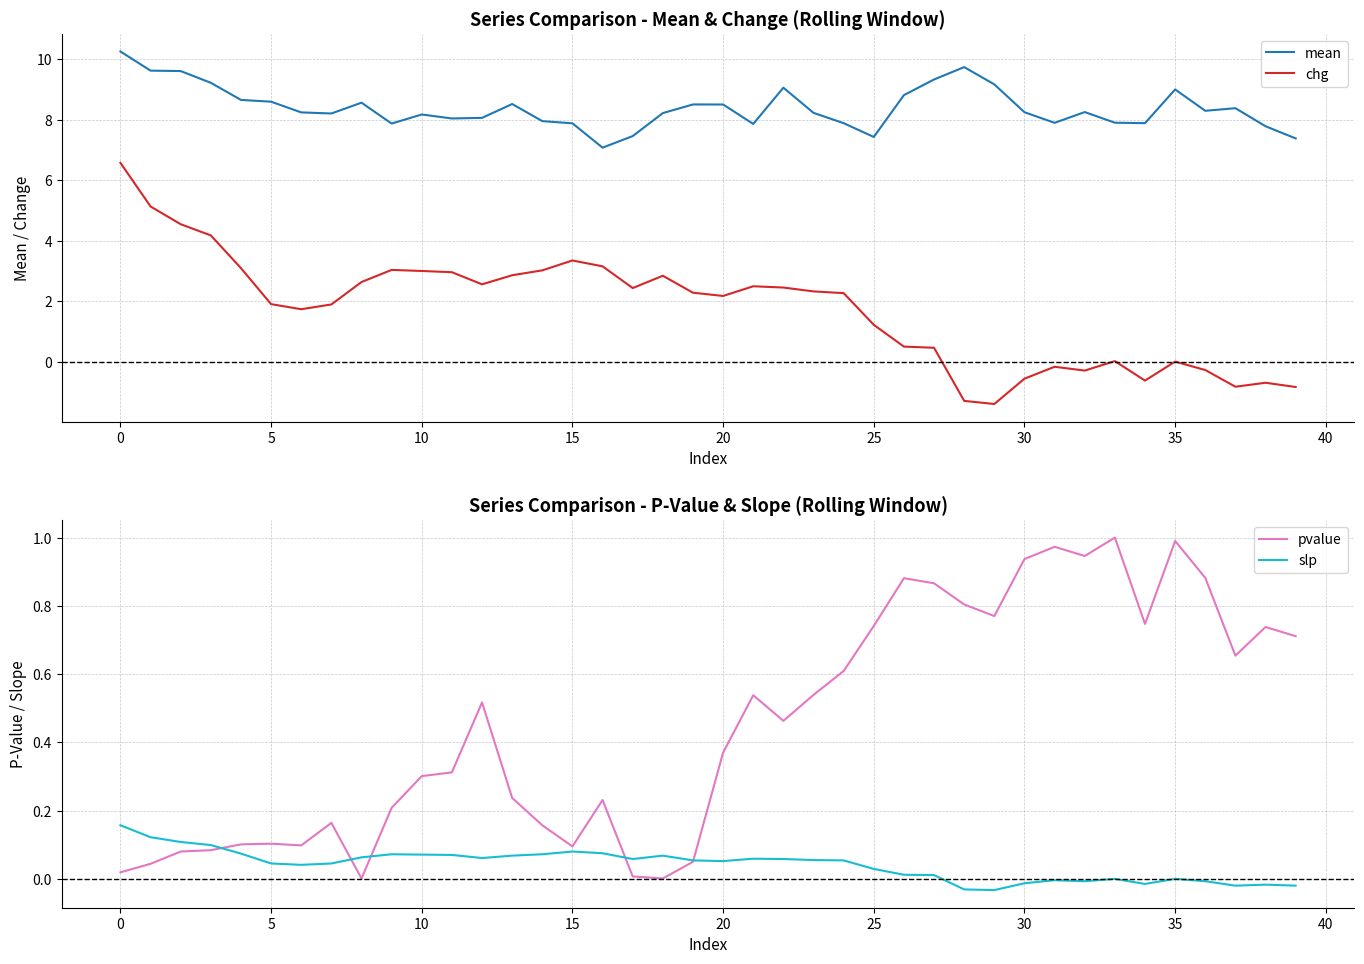

True or false: mean and chg intersect in this chart.

False